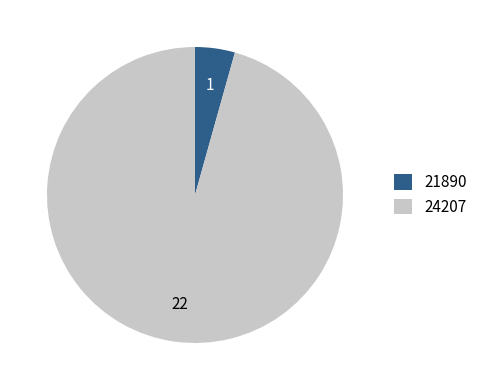

The 24207 slice represents 84% of the pie. True or false?

False